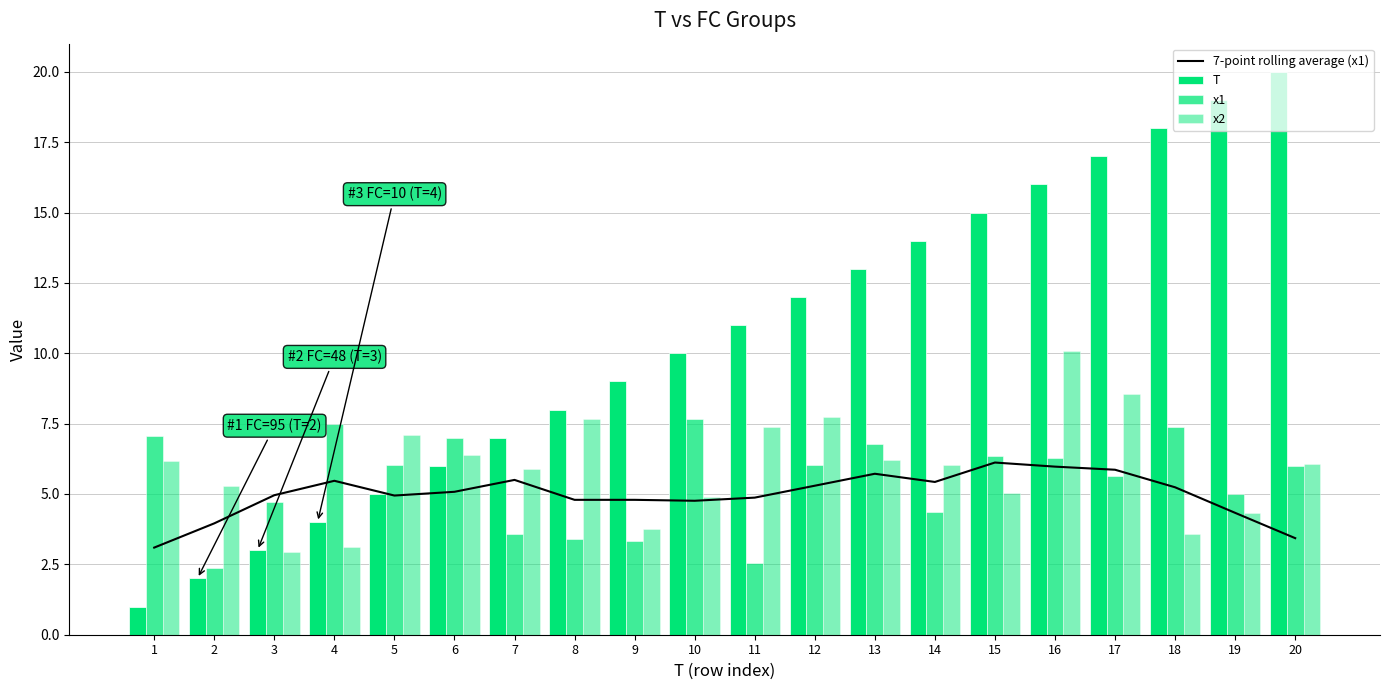

How many groups of bars are there?

20